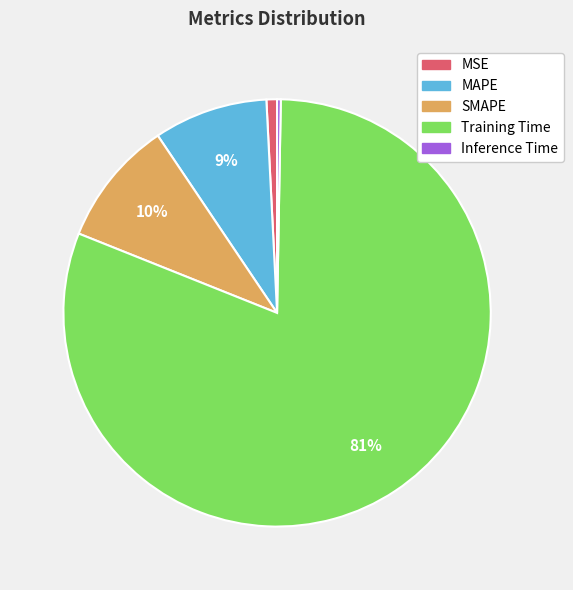

The MSE slice represents 1% of the pie. True or false?

True